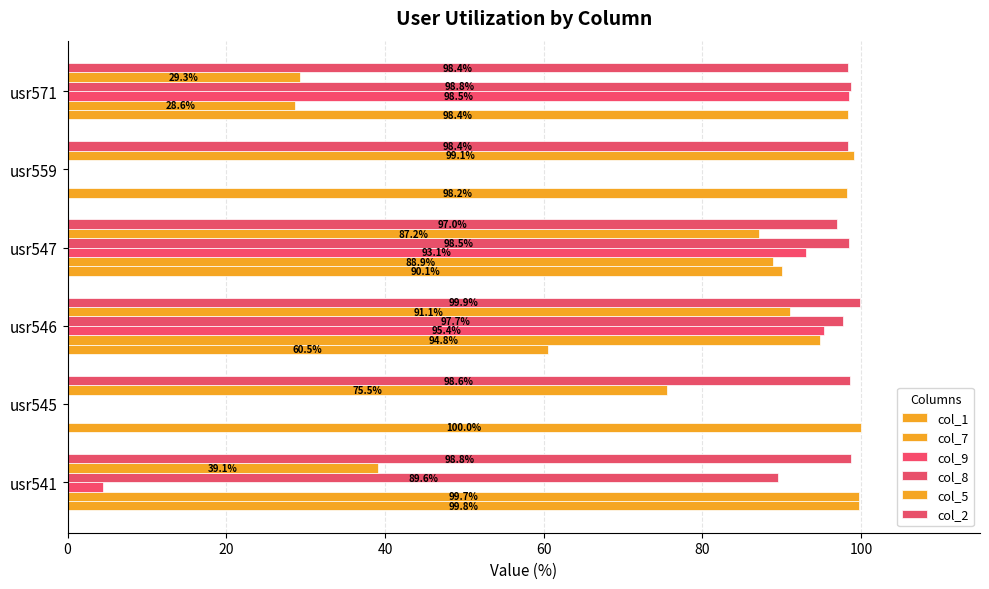

How many data points does each series have?

6